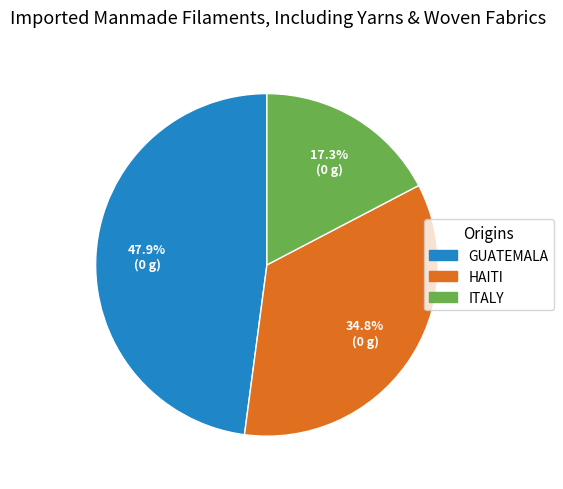

Does any single category account for the majority?

No